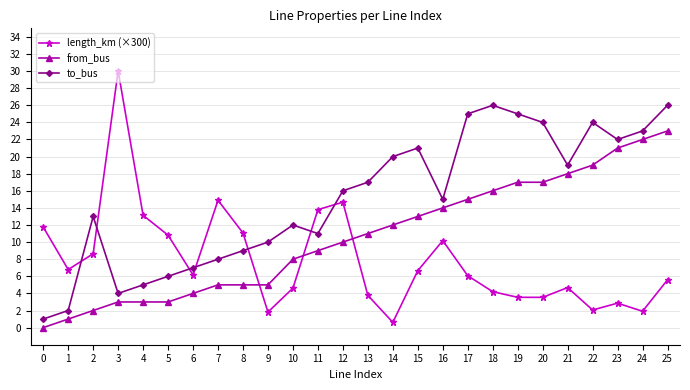

Read the length_km (×300) value at 5.

10.8